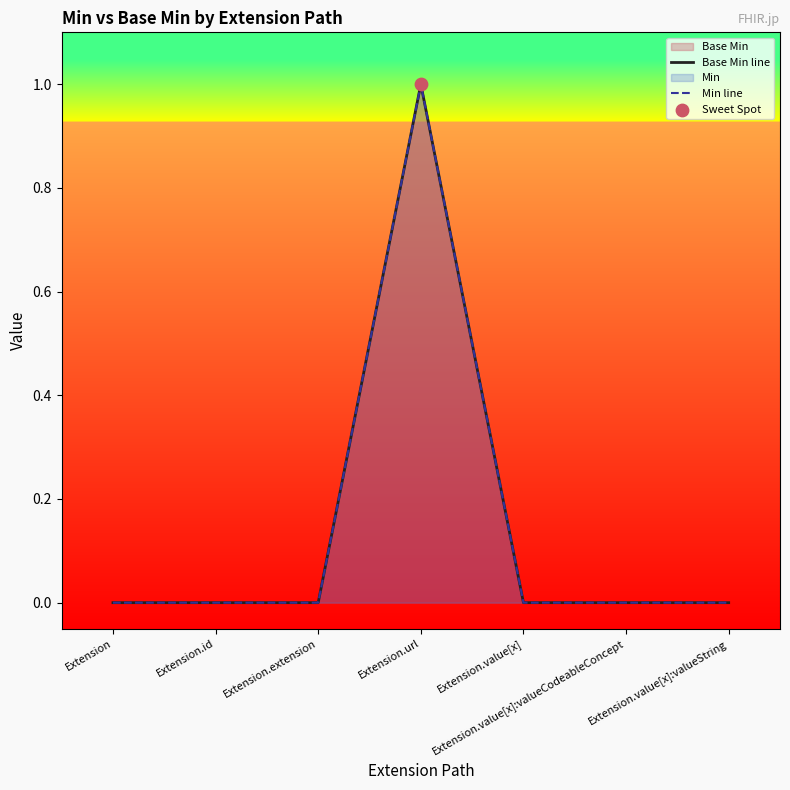

Which series has the largest Y range (max minus min)?

Base Min line